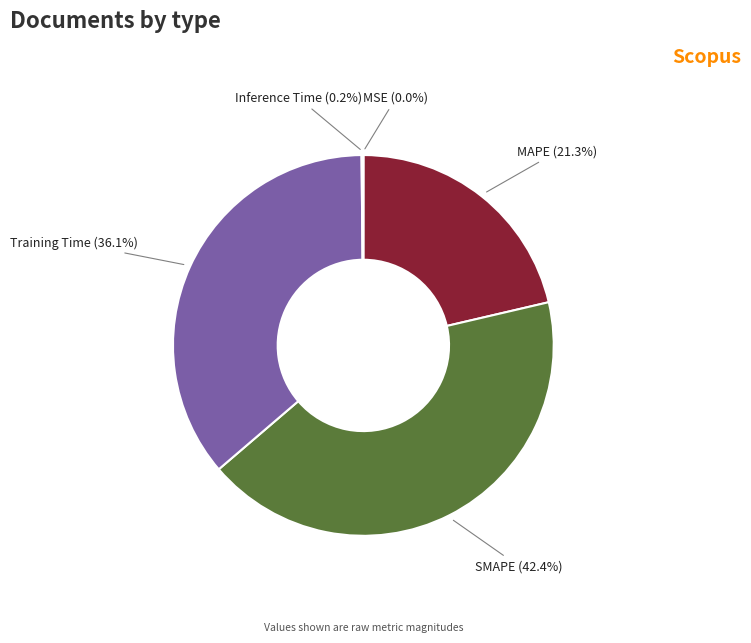

To the nearest percent, what percentage of the pie is SMAPE?

42%